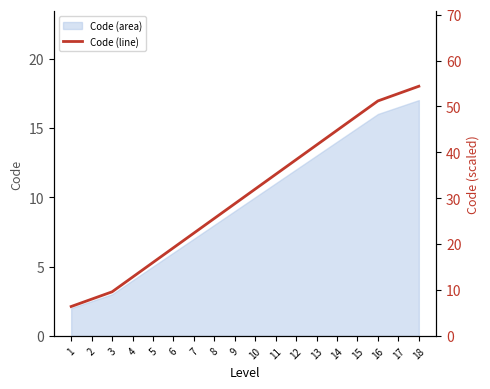

What is the value of the 14th point from the left?

44.8